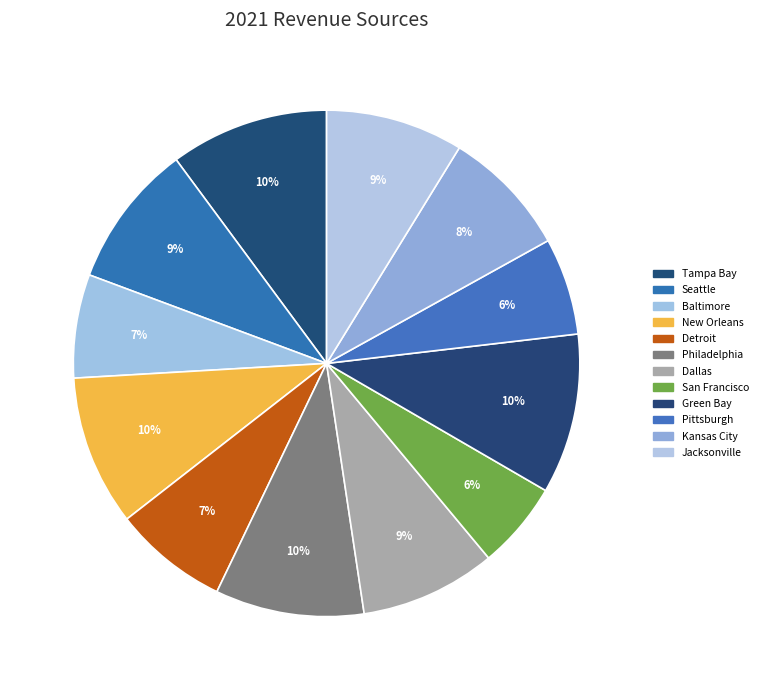

To the nearest percent, what percentage of the pie is New Orleans?

10%